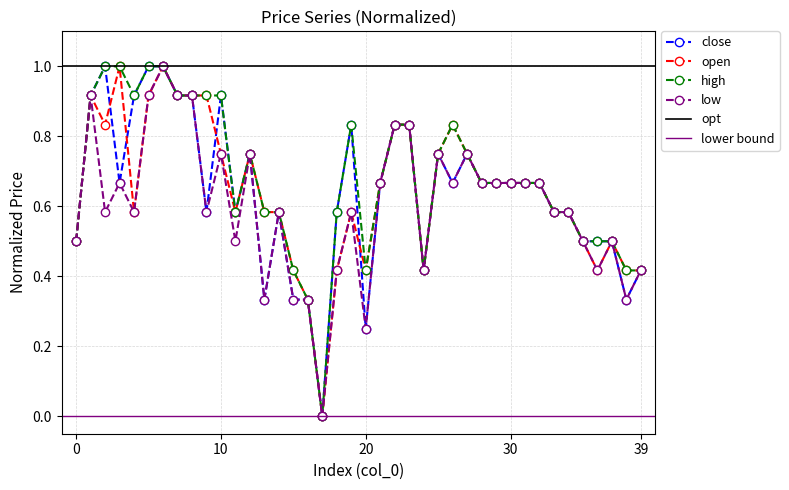

The value of high at 11 is 0.6. True or false?

True